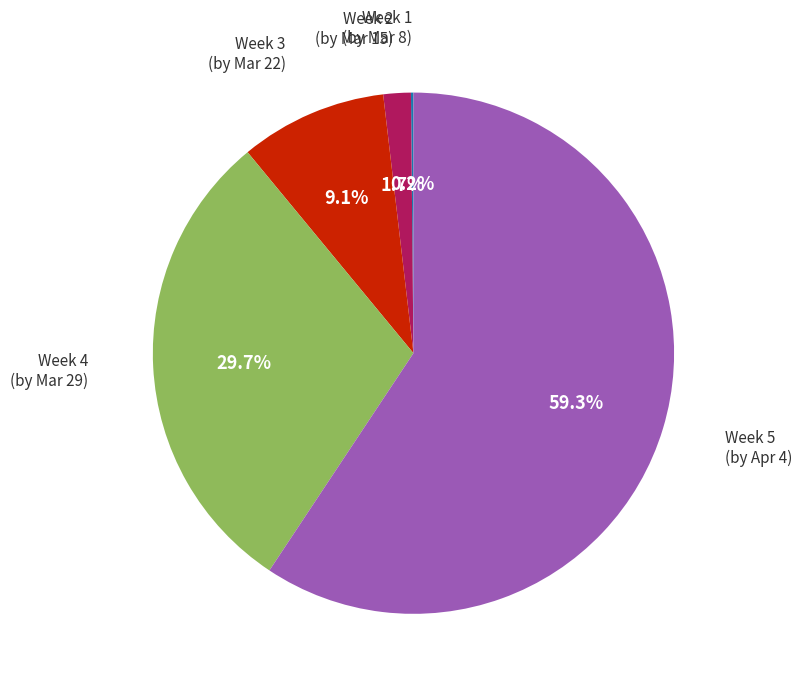

Is there any slice that represents more than half of the pie?

Yes